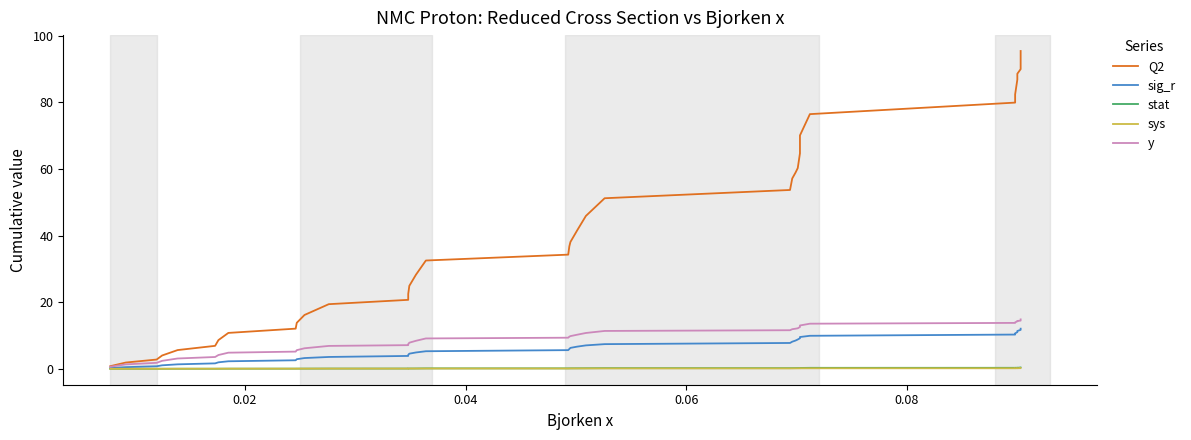

Does the chart display data point markers on the line(s)?

No